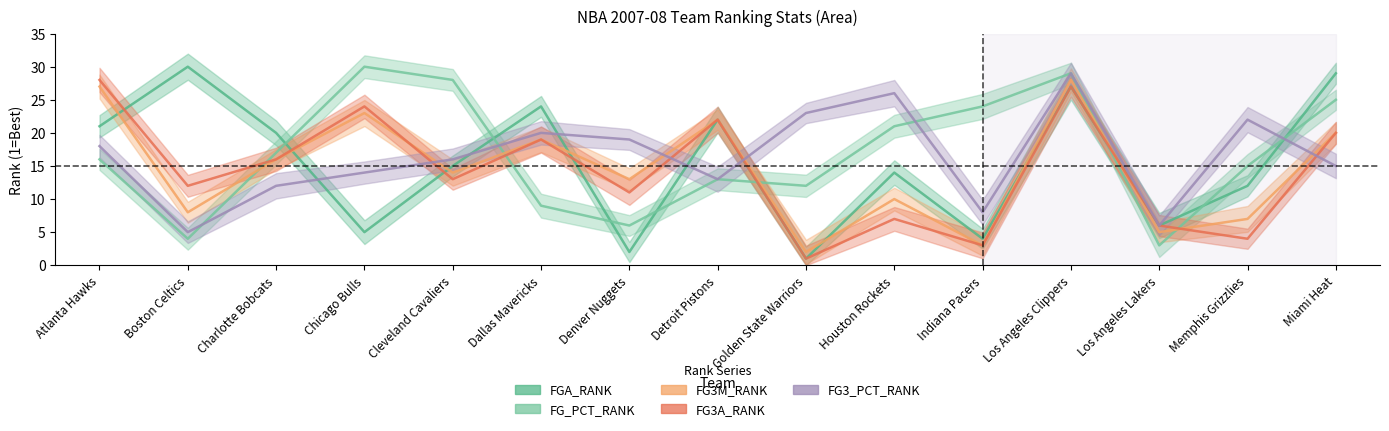

True or false: FG3A_RANK has a value of 7 at Houston Rockets.

True